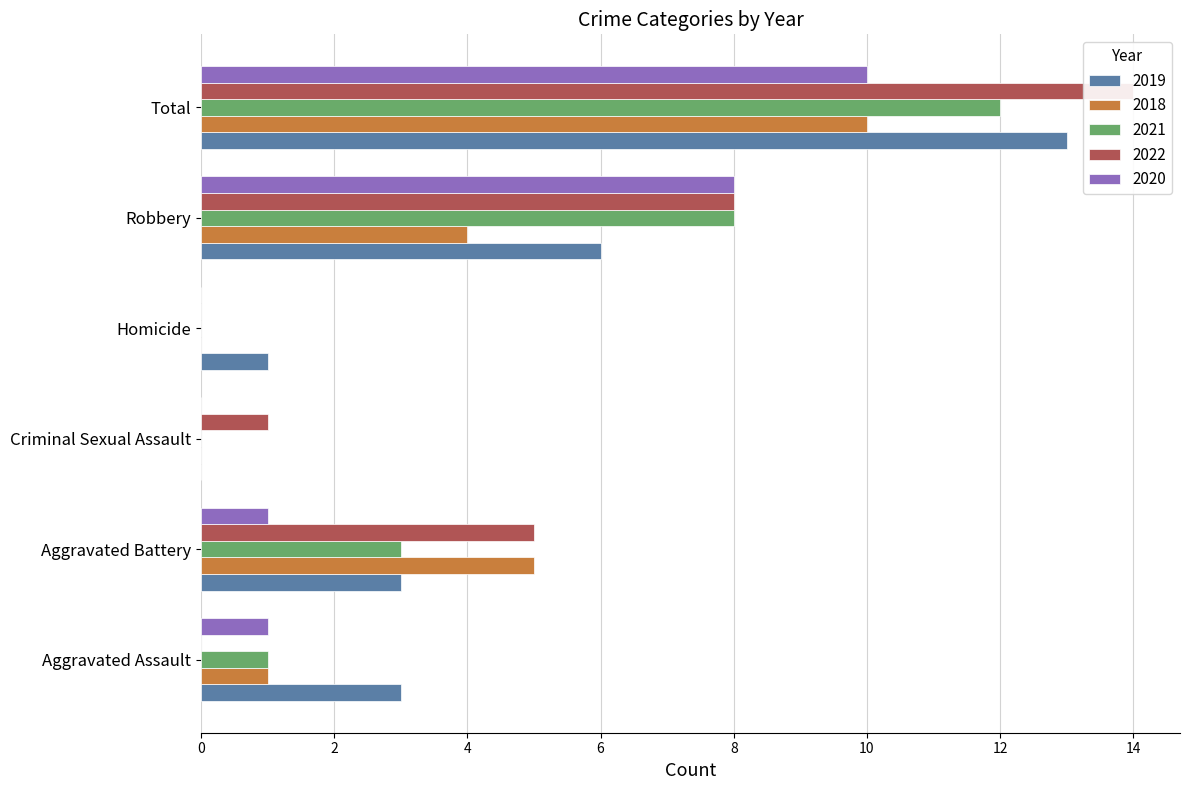

How many bars are there in each group?

5